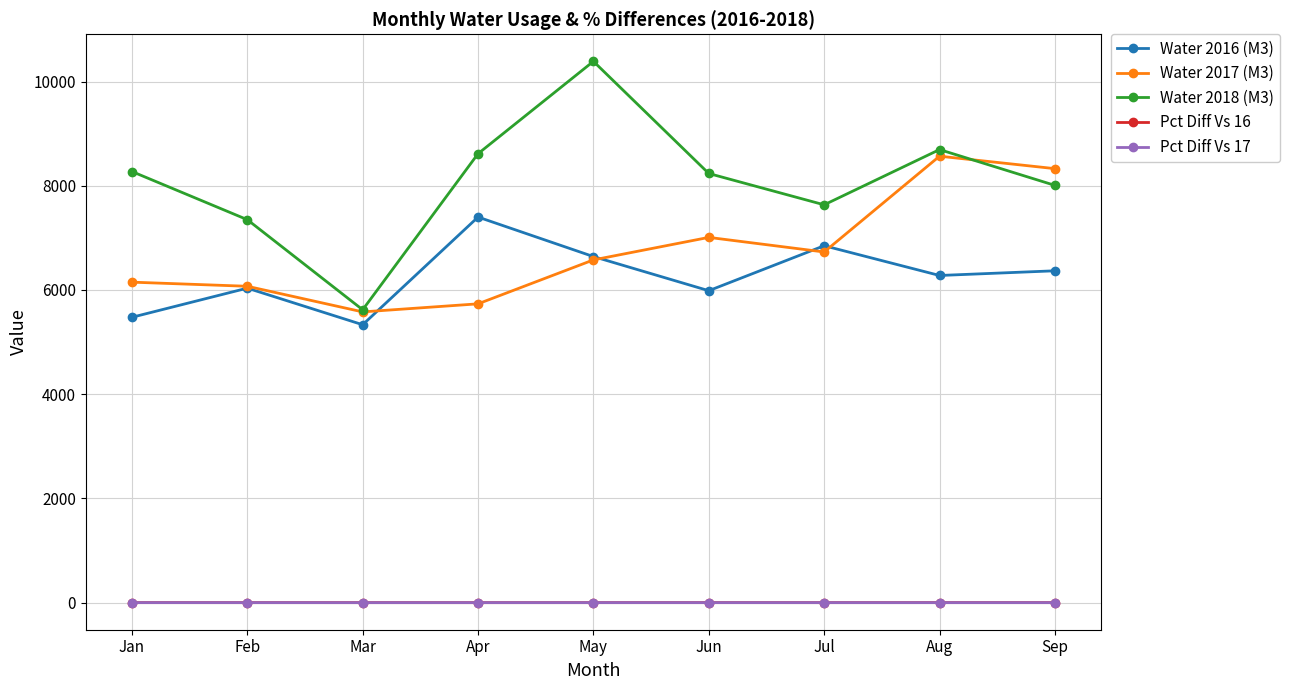

True or false: Pct Diff Vs 17 and Water 2016 (M3) intersect in this chart.

False